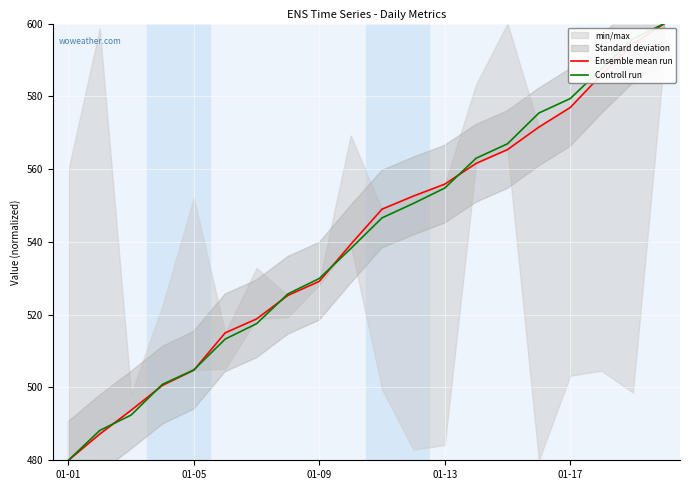

Which label corresponds to the smallest value in the chart?

01-01